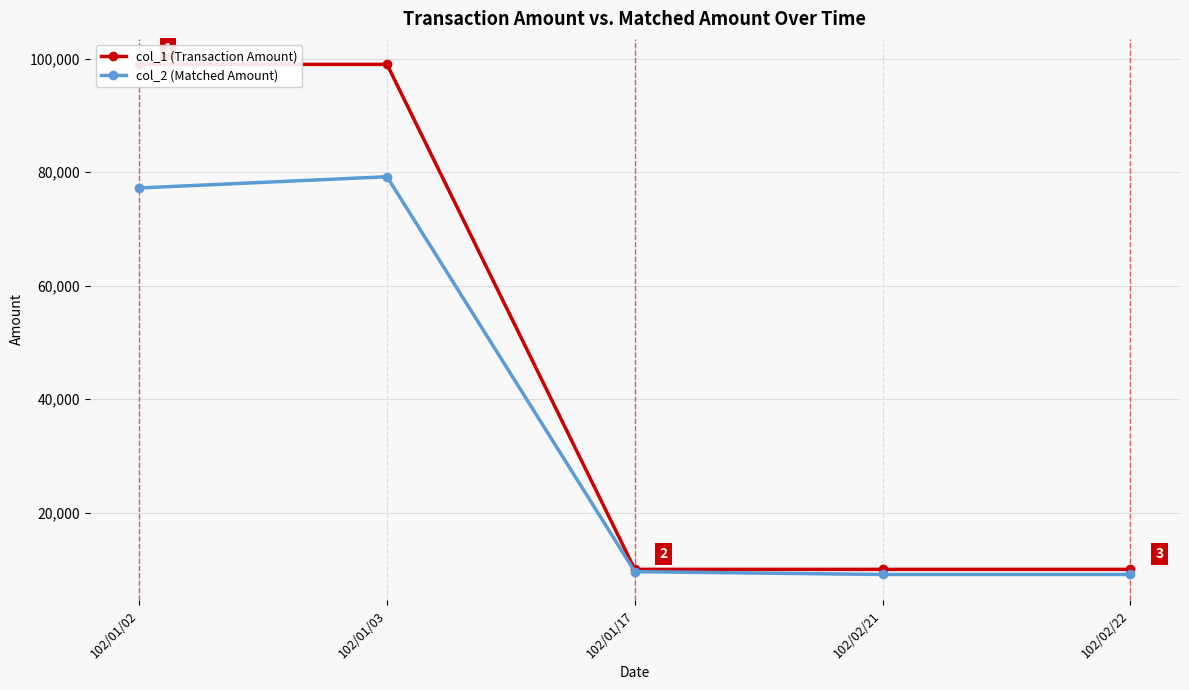

What is the label of the 4th point from the left?

102/02/21